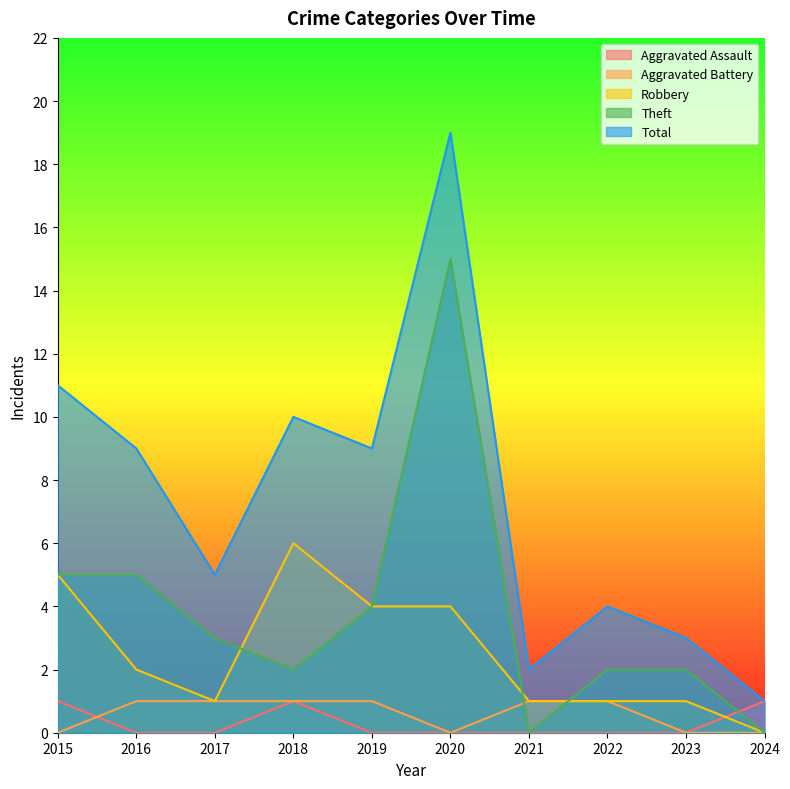

At how many categories does at least one series exceed 11?

1